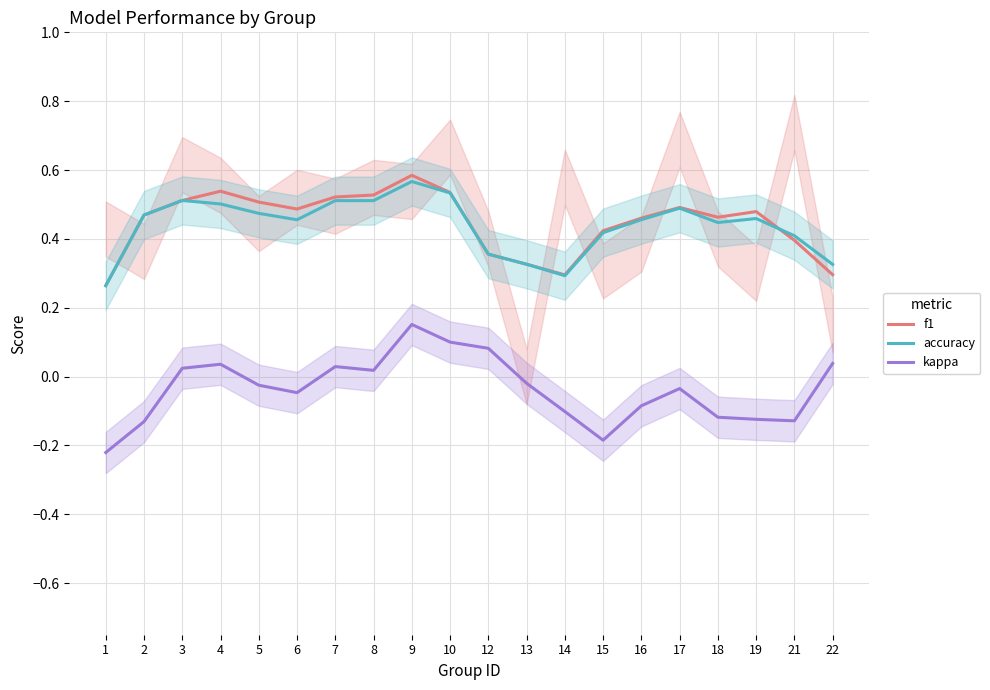

True or false: f1 has a value of 0.3 at 7.

False